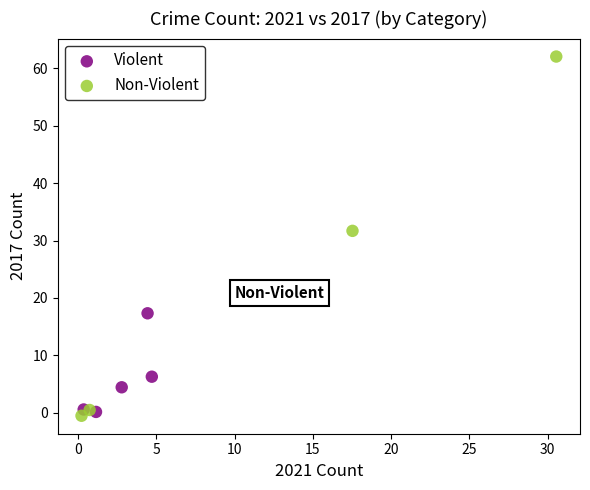

Which series reaches the minimum Y coordinate?

Non-Violent